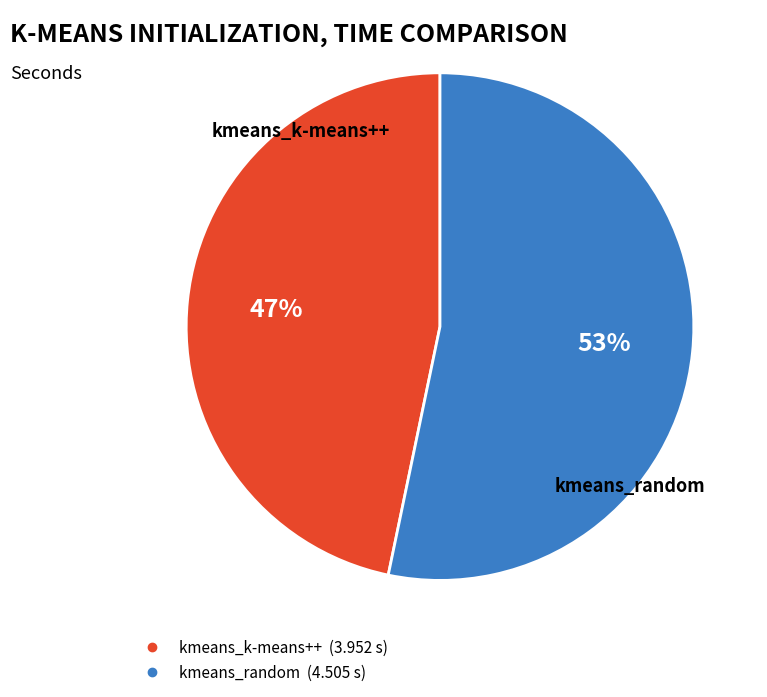

Which category accounts for the majority?

kmeans_random